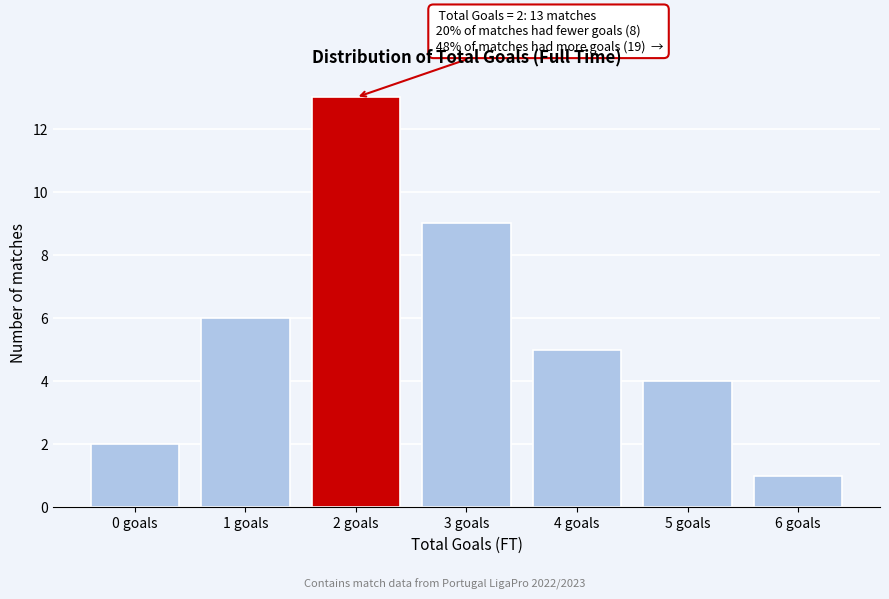

Reading right to left, extract all data points from this chart.

6 goals=1	5 goals=4	4 goals=5	3 goals=9	2 goals=13	1 goals=6	0 goals=2